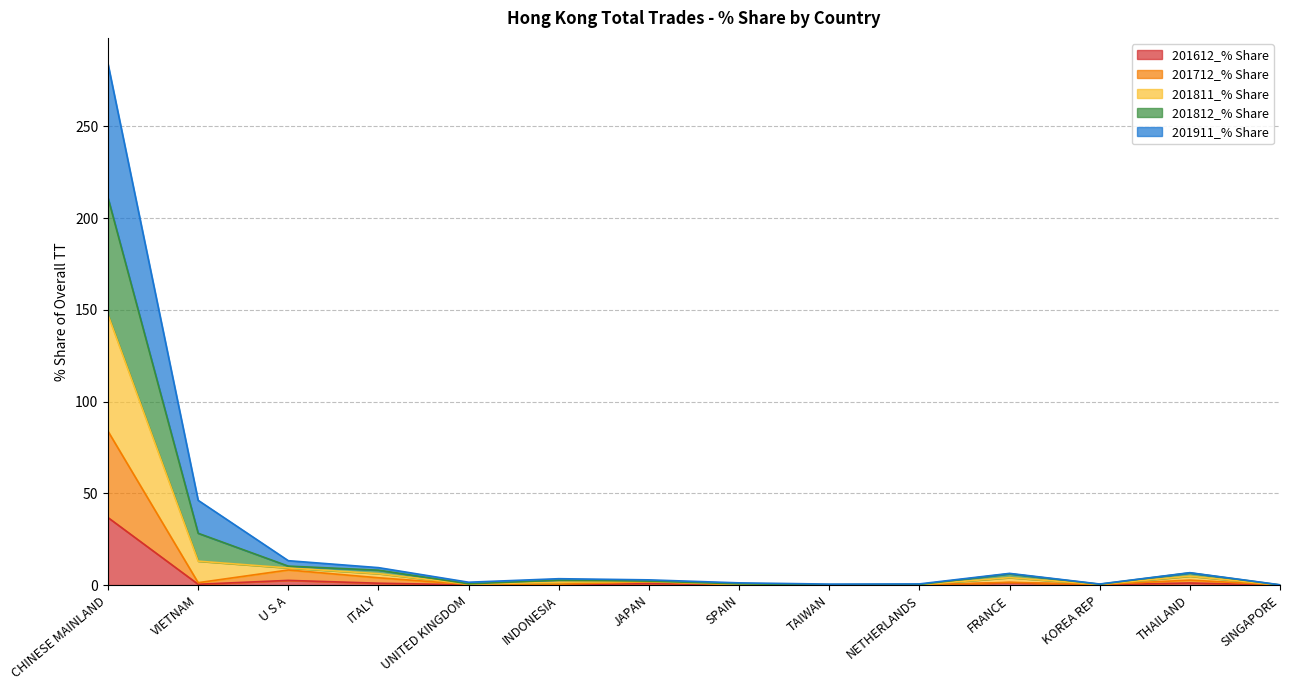

Is the value of 201612_% Share at U S A greater than the value of 201911_% Share at VIETNAM?

No